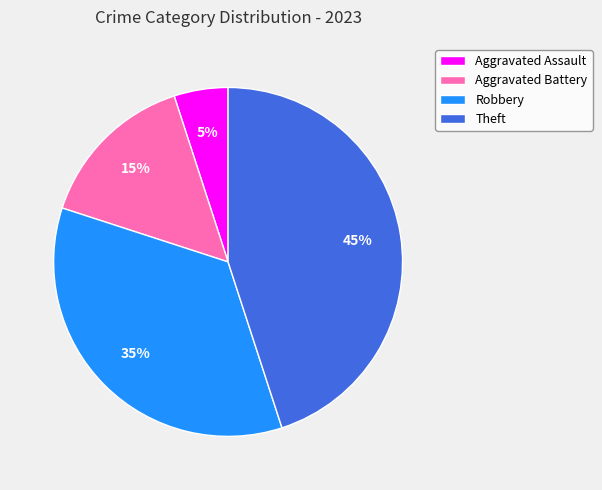

Which has a higher value, Aggravated Assault or Theft?

Theft